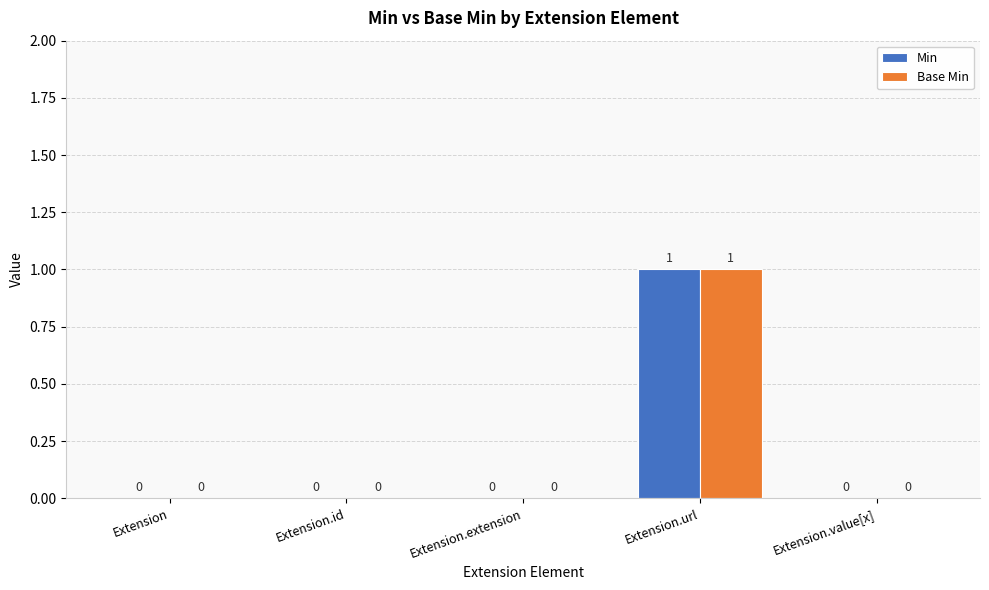

How many groups of bars are there?

5